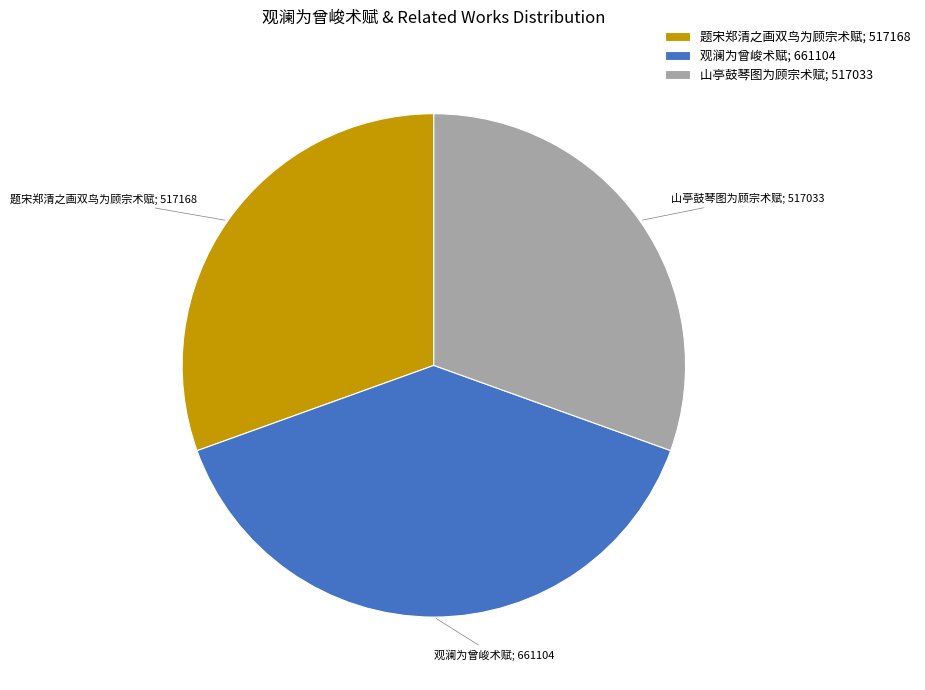

Do 山亭鼓琴图为顾宗术赋; 517033 and 题宋郑清之画双鸟为顾宗术赋; 517168 together represent more than half of the pie?

Yes